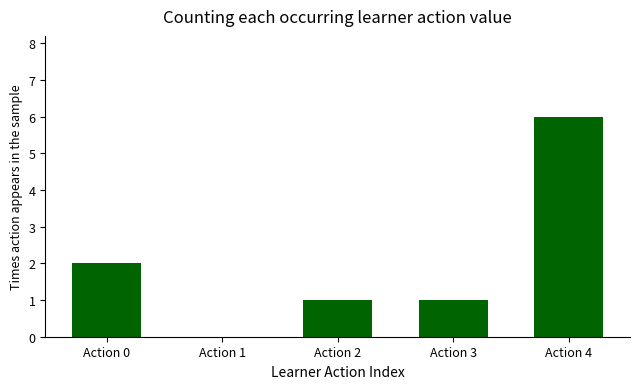

The chart shows a value of 1 at Action 2. True or false?

True